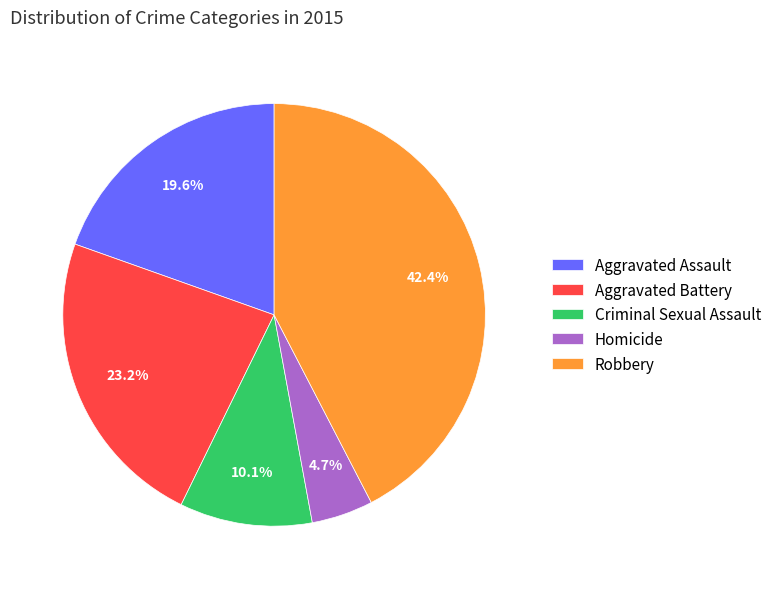

Is Robbery the majority of the pie?

No